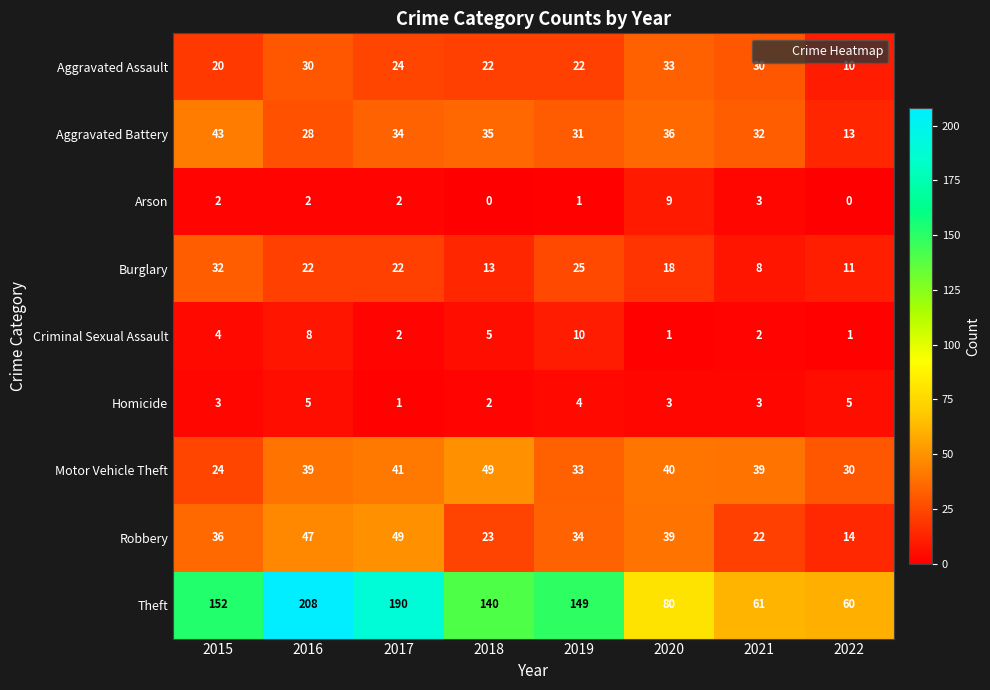

What is the average value of the Theft series?

130